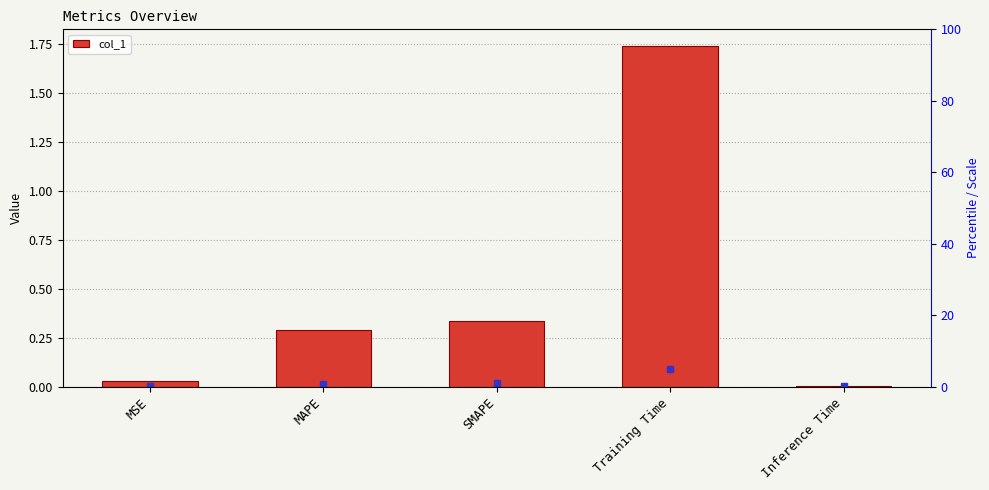

List the labels in order of value, smallest first.

Inference Time, MSE, MAPE, SMAPE, Training Time